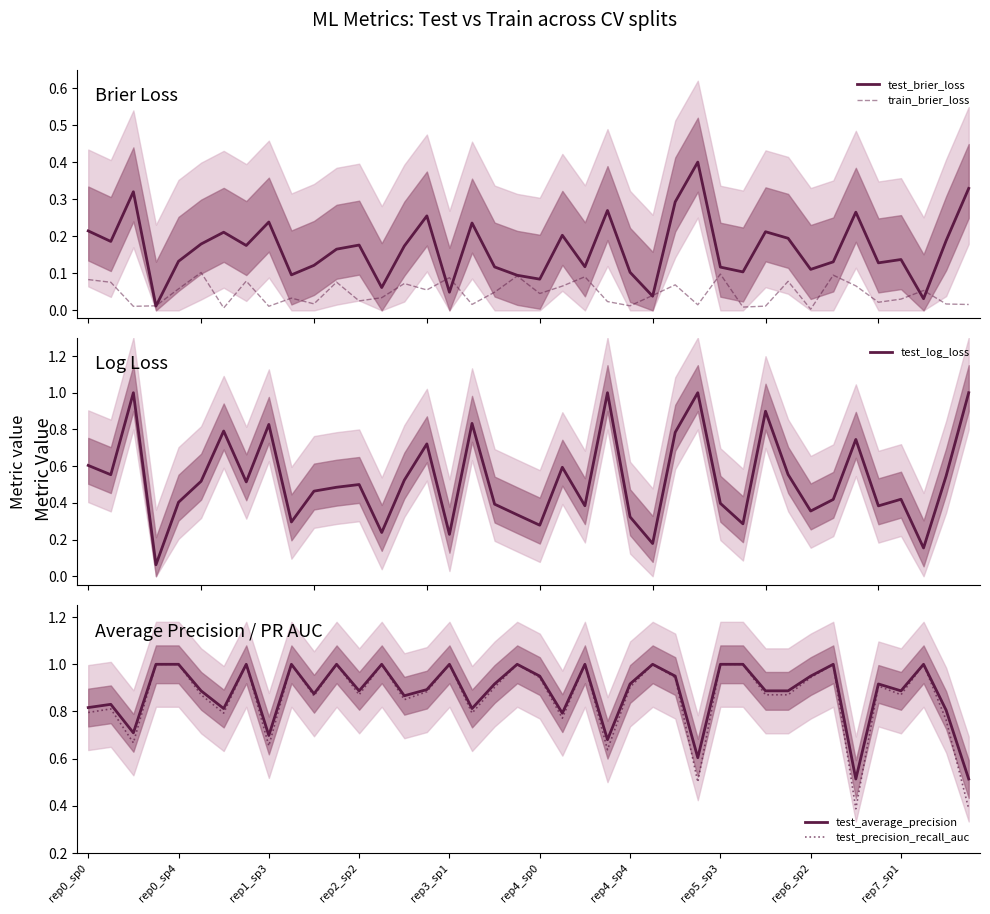

What is the average value of the test_average_precision series?

0.9